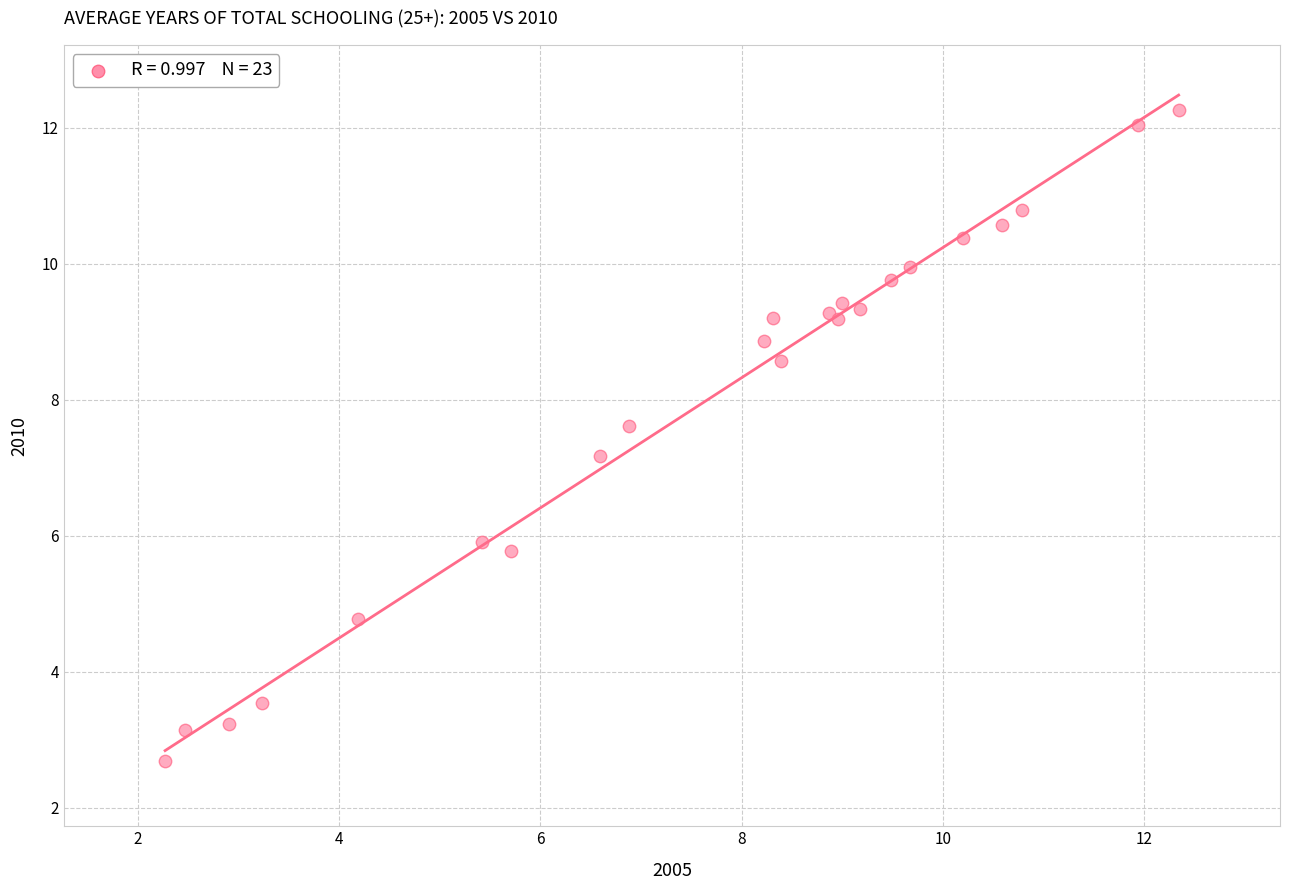

What Y value in the scatter plot is closest to 7?

7.2